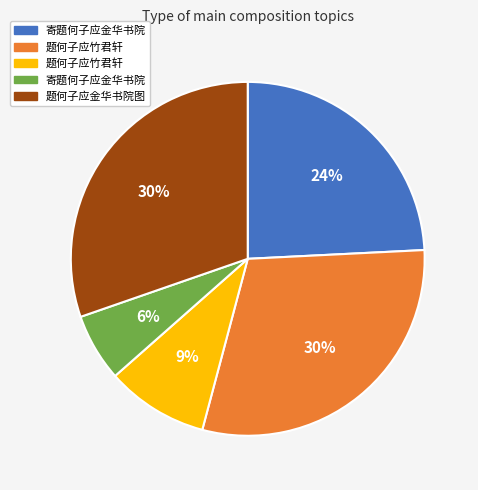

Is there any slice that represents more than half of the pie?

No